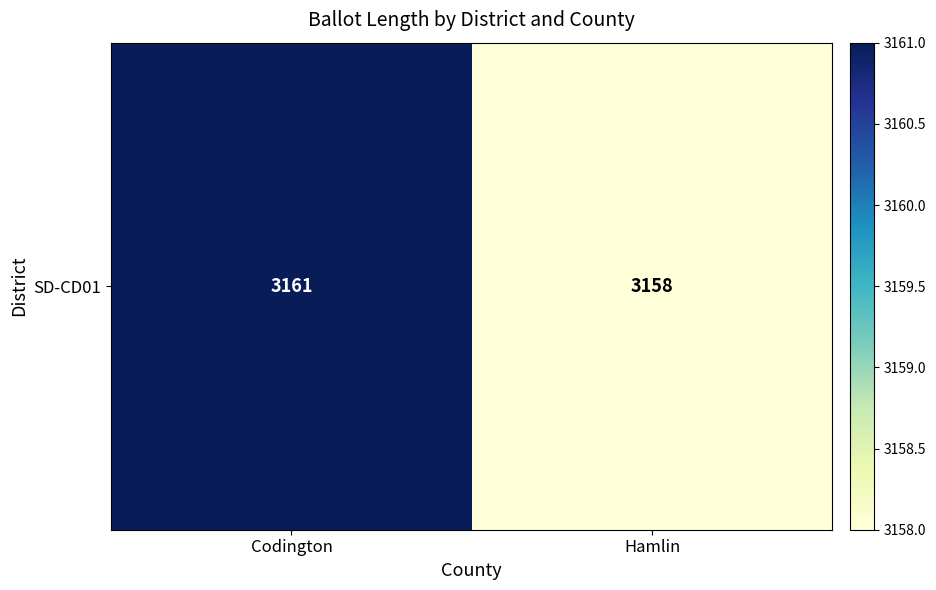

True or false: the data shows 3158 at Hamlin.

True